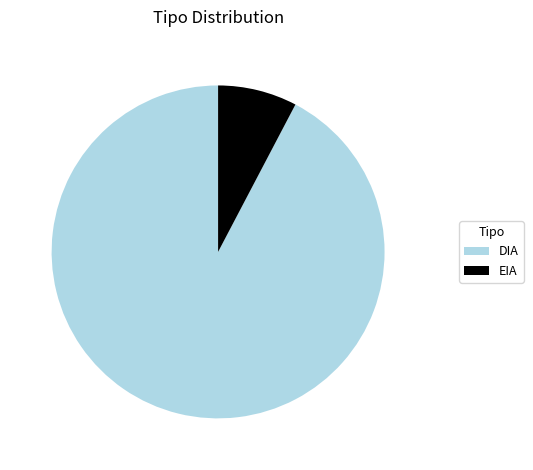

The DIA slice represents 80% of the pie. True or false?

False